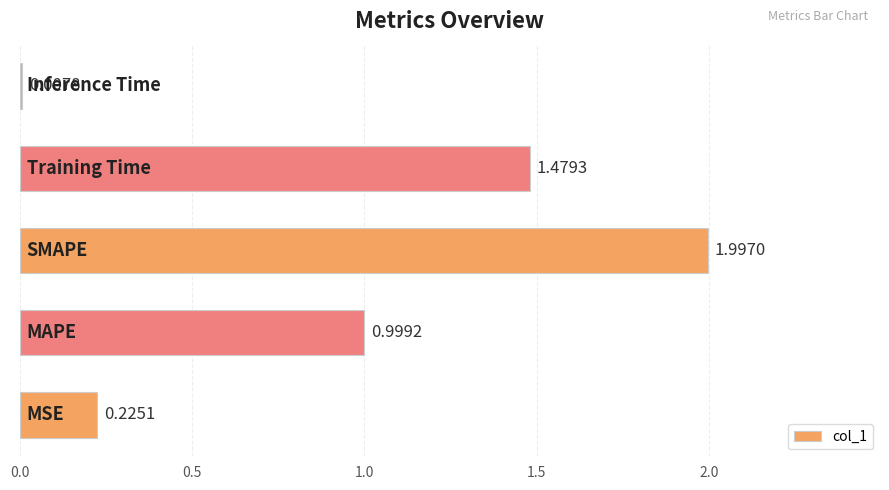

What is the sum of all values?

4.7